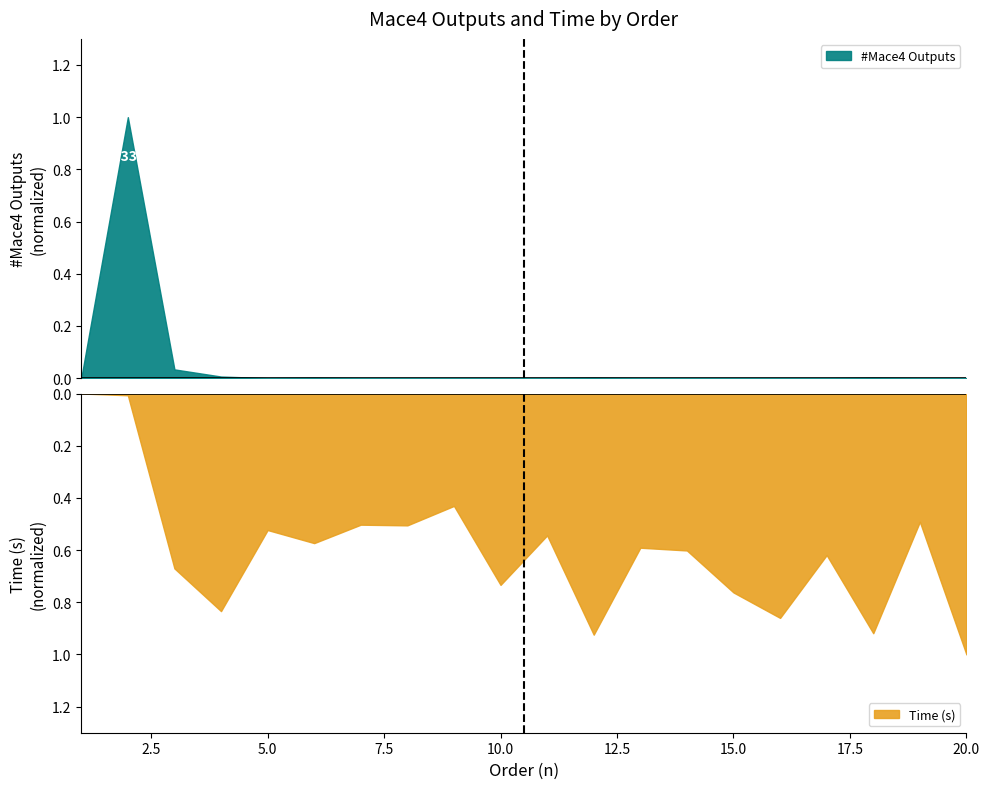

Where is the first local minimum for #Mace4 Outputs?

5